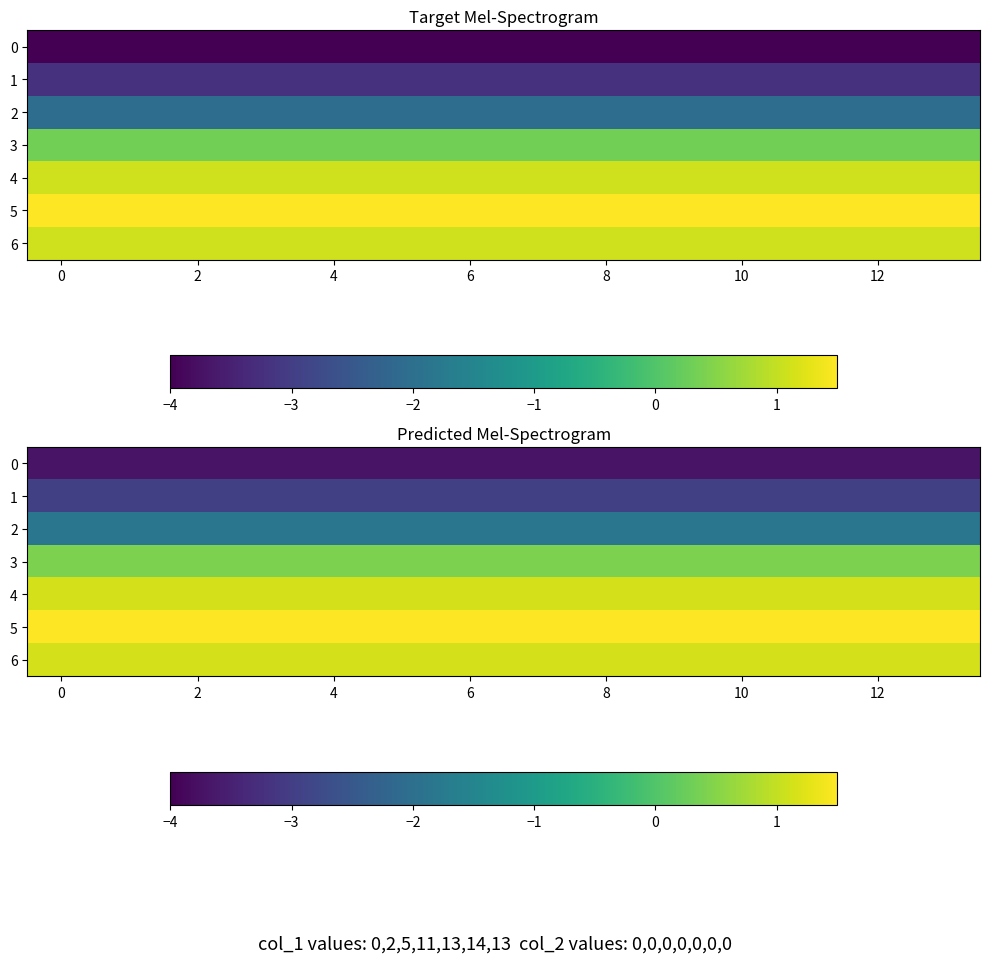

At how many categories does at least one series exceed 0?

14